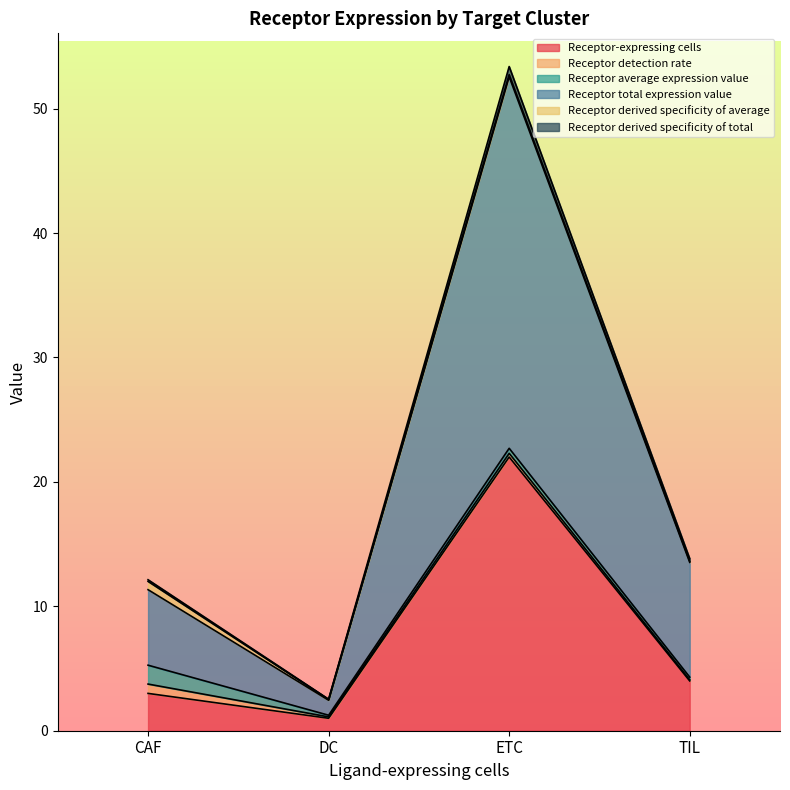

Count the number of categories in the chart.

4